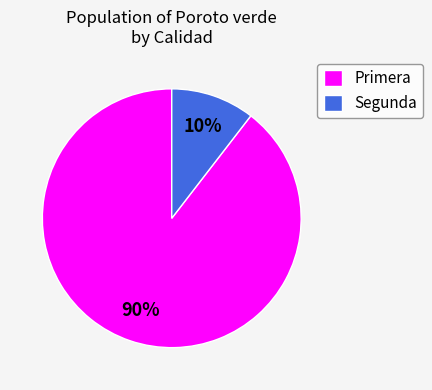

What is the largest slice in the pie chart?

Primera